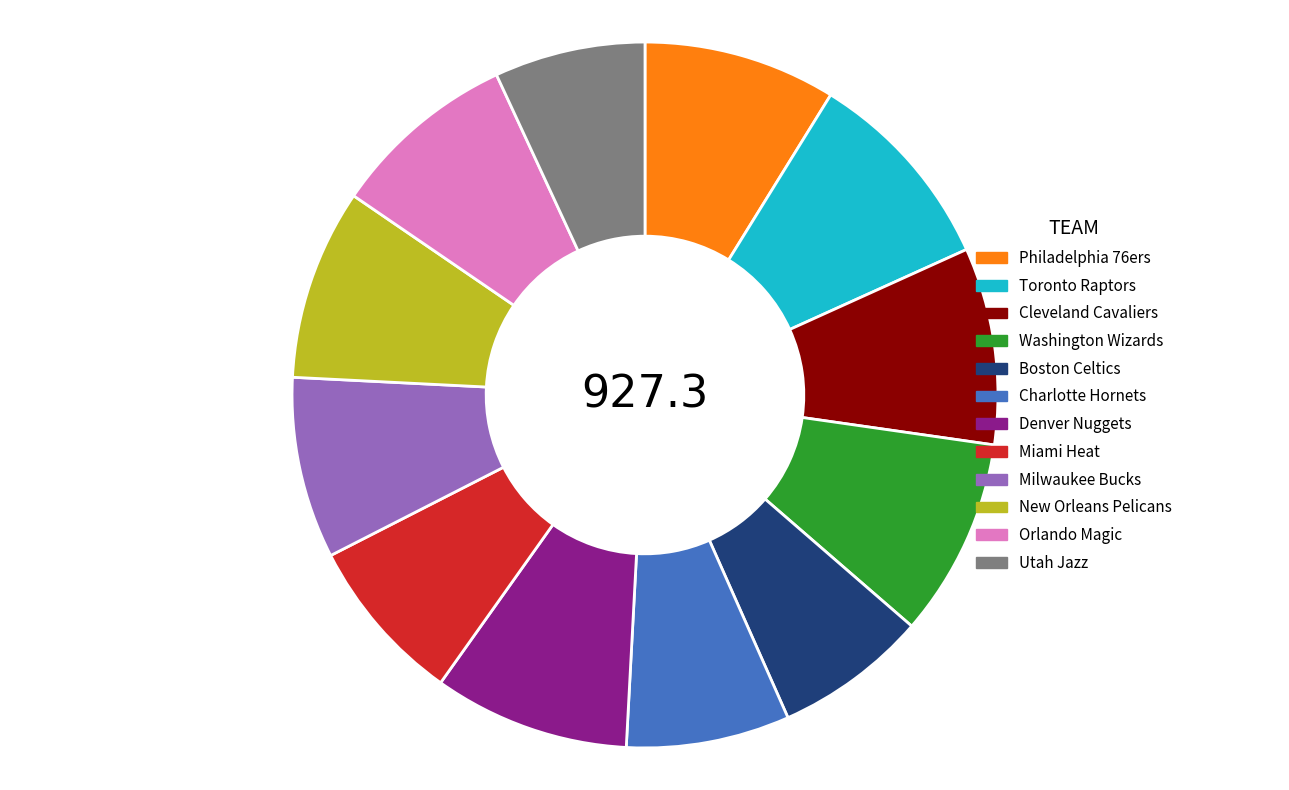

Is it true that New Orleans Pelicans is 9% of the pie?

True